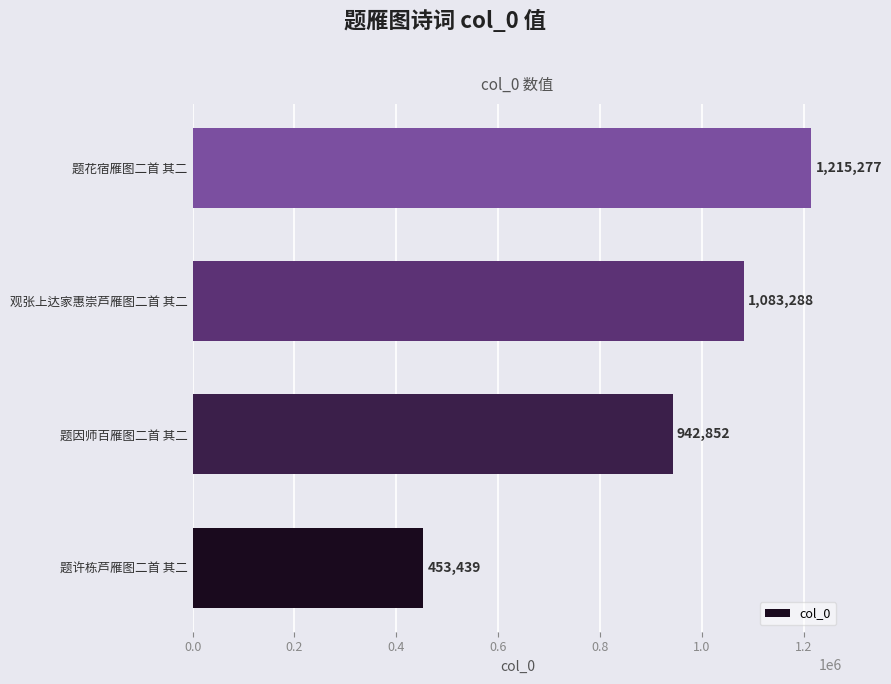

What is the approximate value at 题因师百雁图二首 其二?

942852